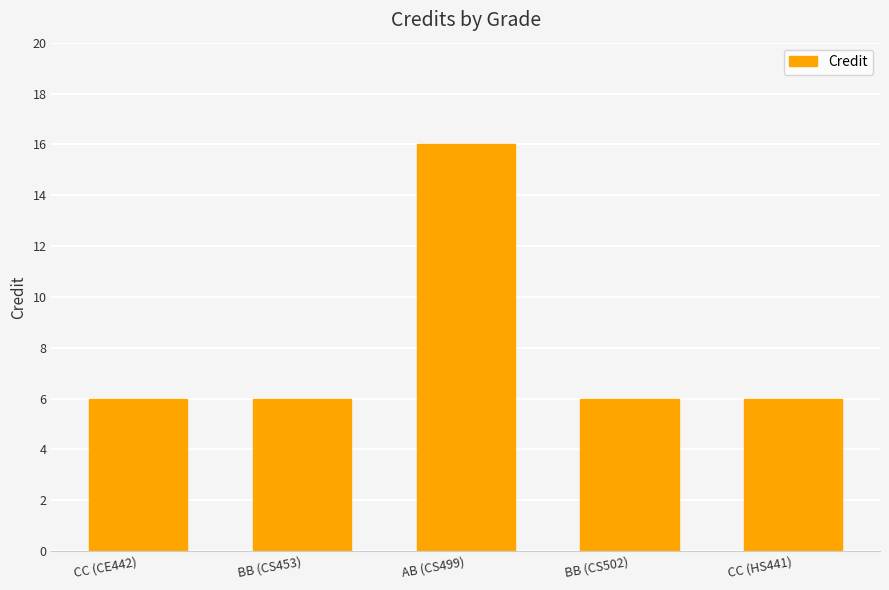

What is the label of the 4th bar from the right?

BB (CS453)